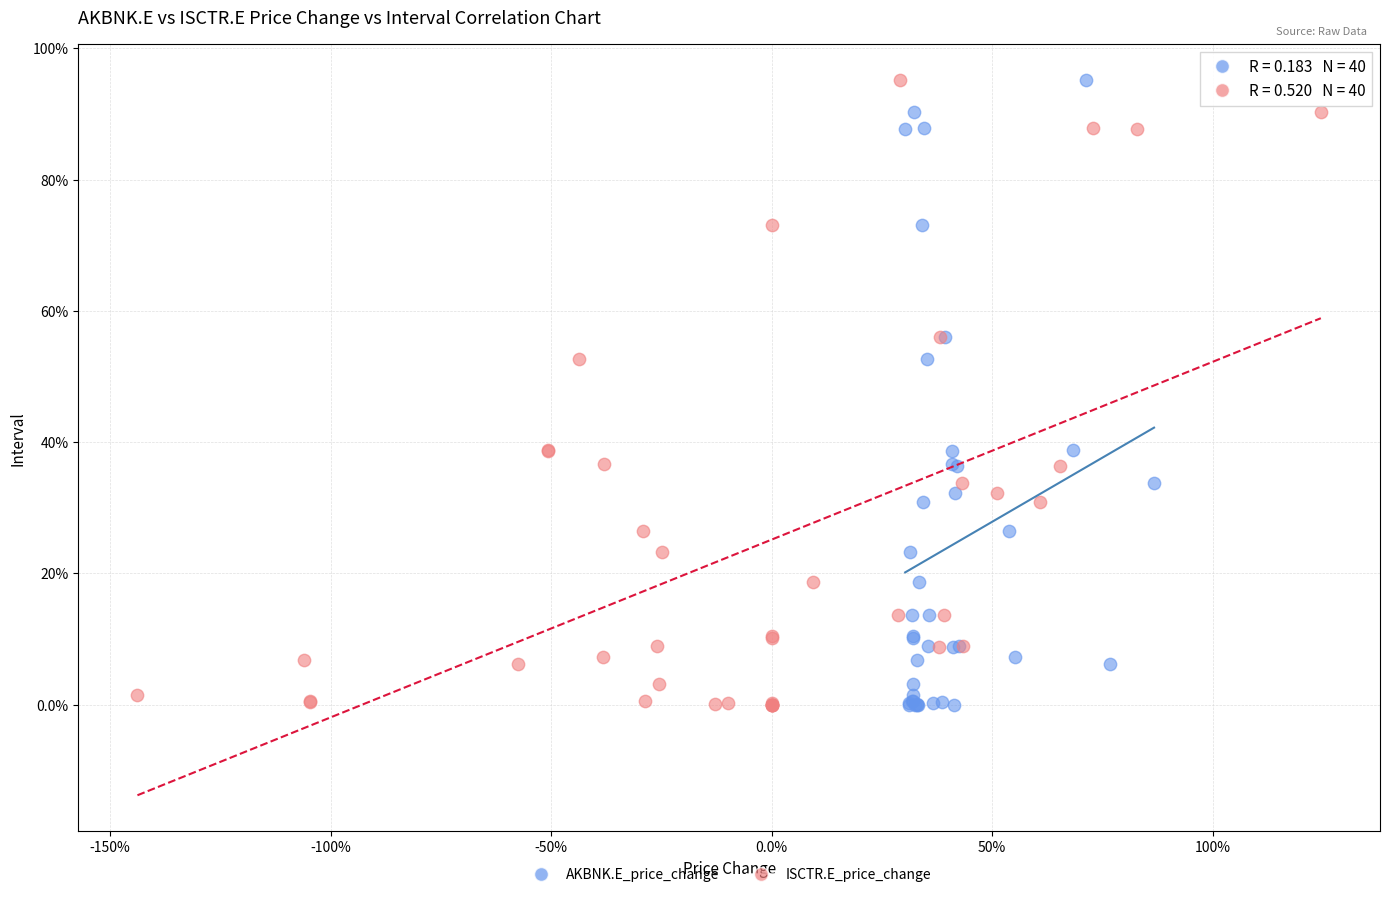

What are all the series names shown in the legend?

AKBNK.E_price_change, ISCTR.E_price_change